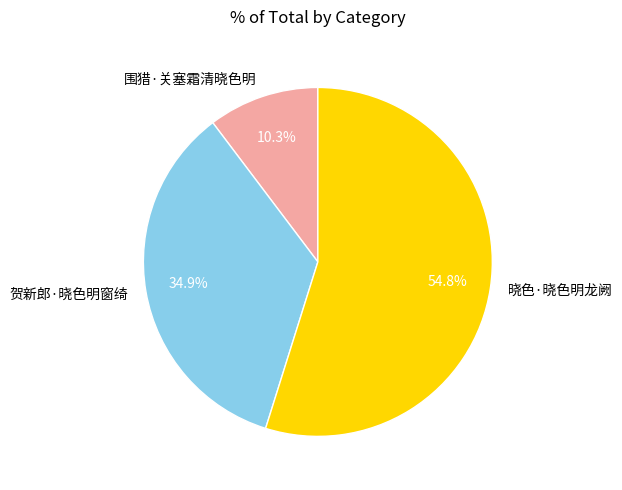

The 晓色·晓色明龙阙 slice represents 48% of the pie. True or false?

False